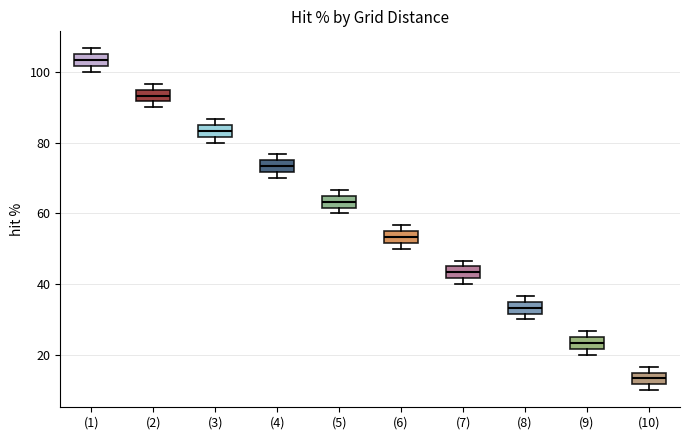

Where does the median line of the box for (1) sit on the y-axis? The values are not printed on the chart, so give them approximately, as read against the axis.

104